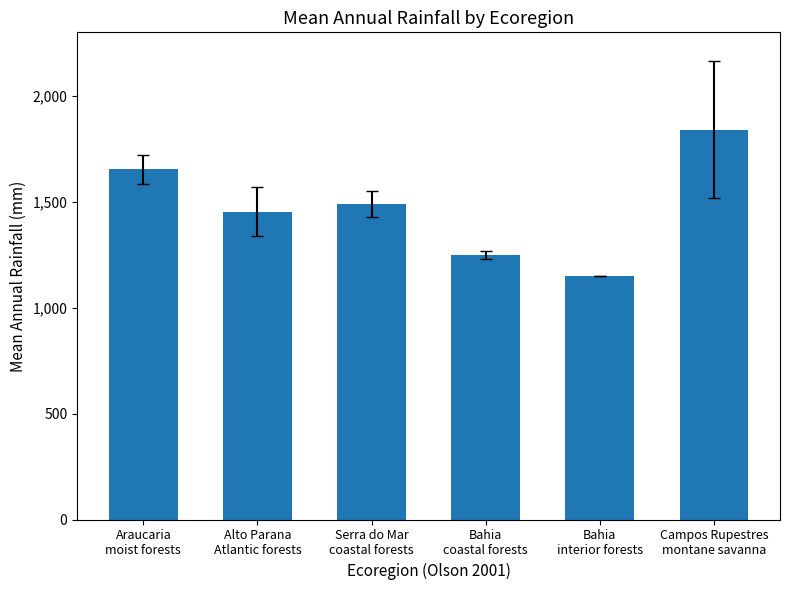

At which category does the chart reach its minimum across all series?

Bahia
interior forests